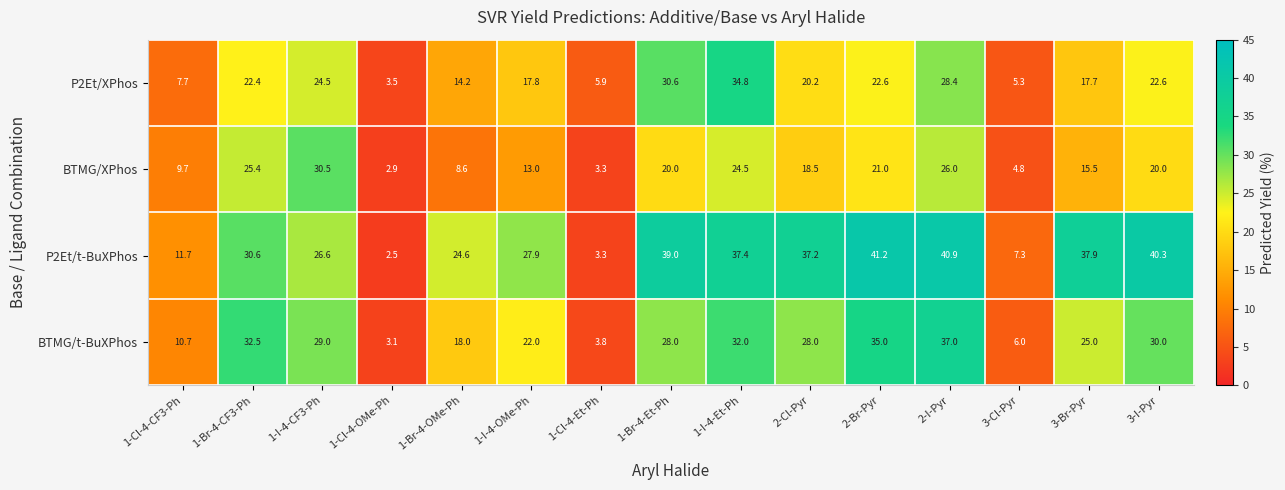

At which category is the sum across all series the highest?

2-I-Pyr